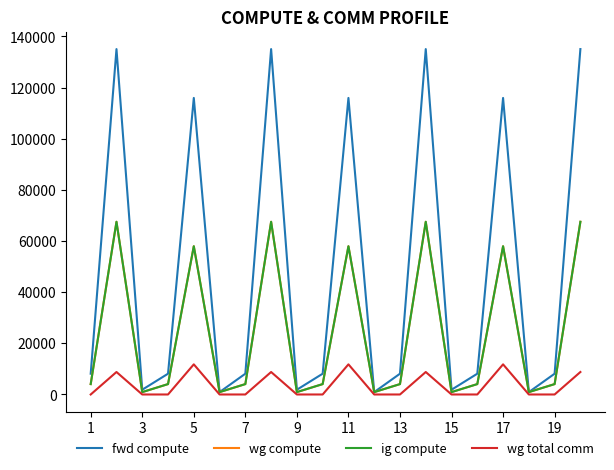

True or false: wg compute and ig compute cross at least once.

False